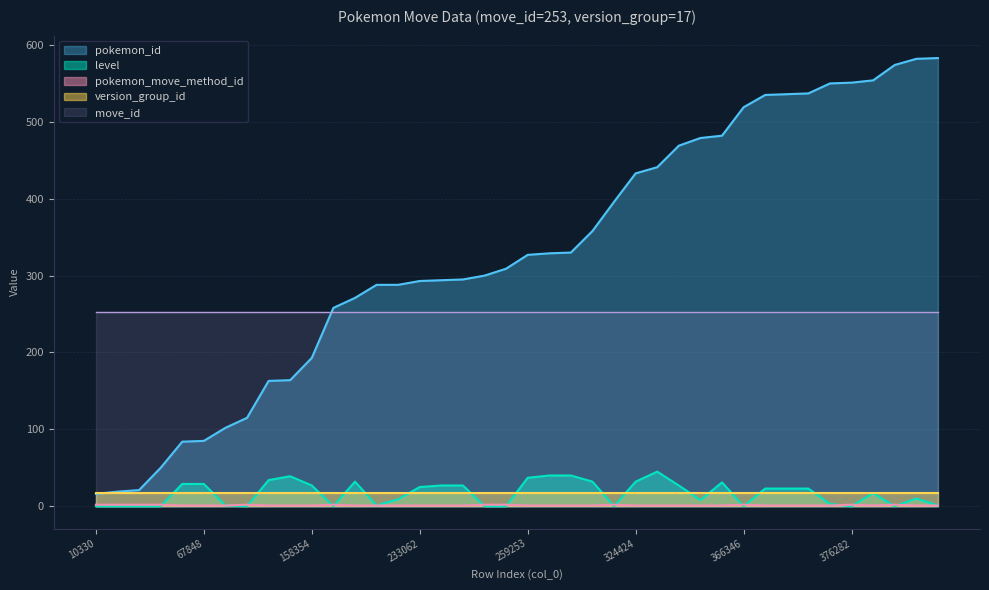

How many lines are shown in the chart?

5